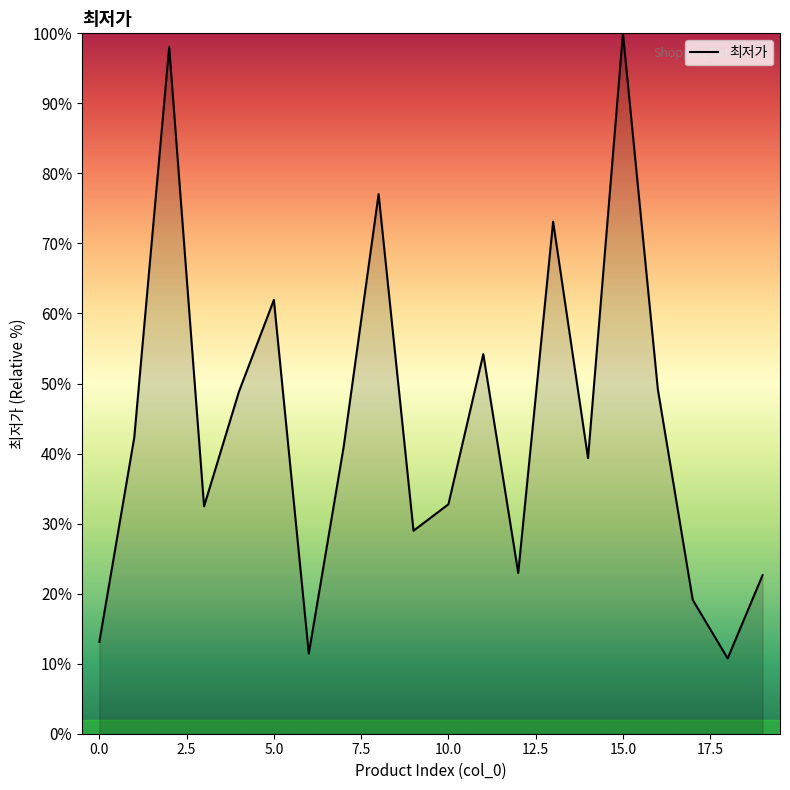

What is the difference between the maximum and minimum values?

89.2